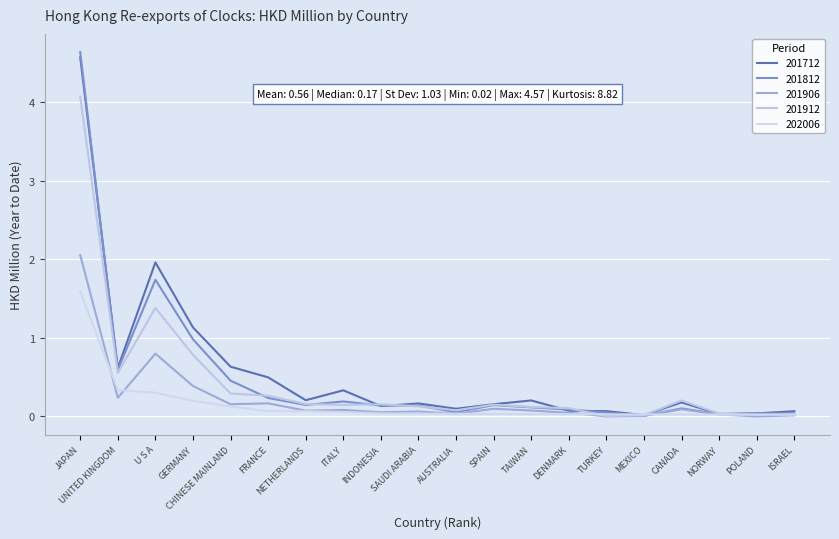

What is the maximum value shown in the chart?

4.6